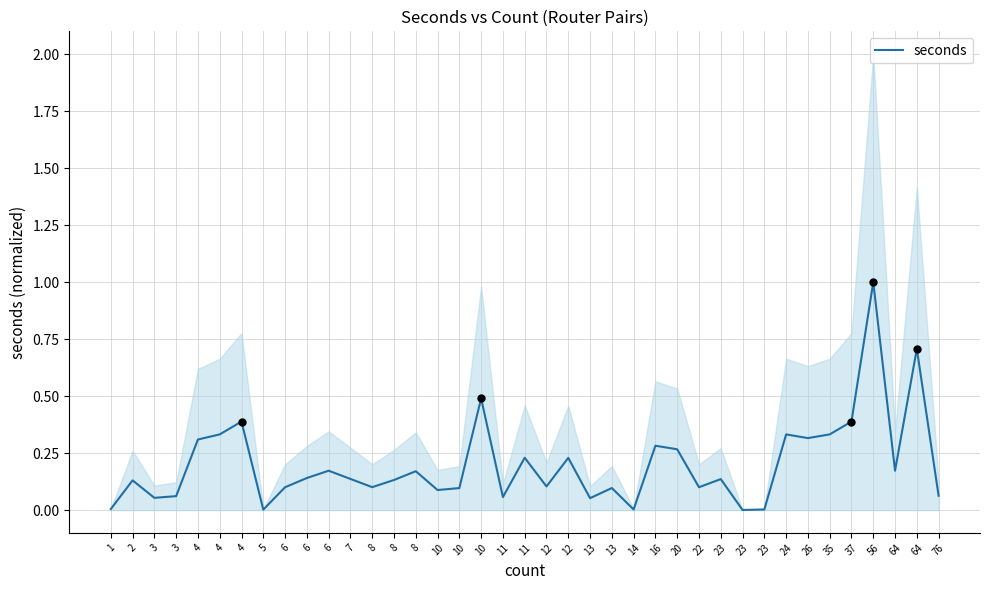

What is the change in value from 12 to 64?

+0.6